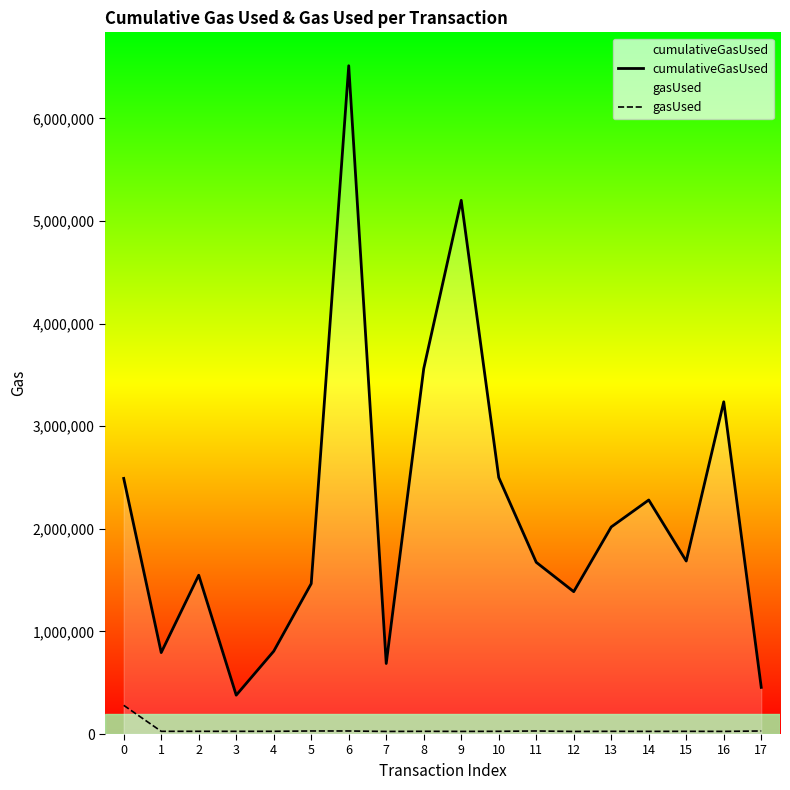

In cumulativeGasUsed, how many points are higher than both neighbors (excluding endpoints)?

5